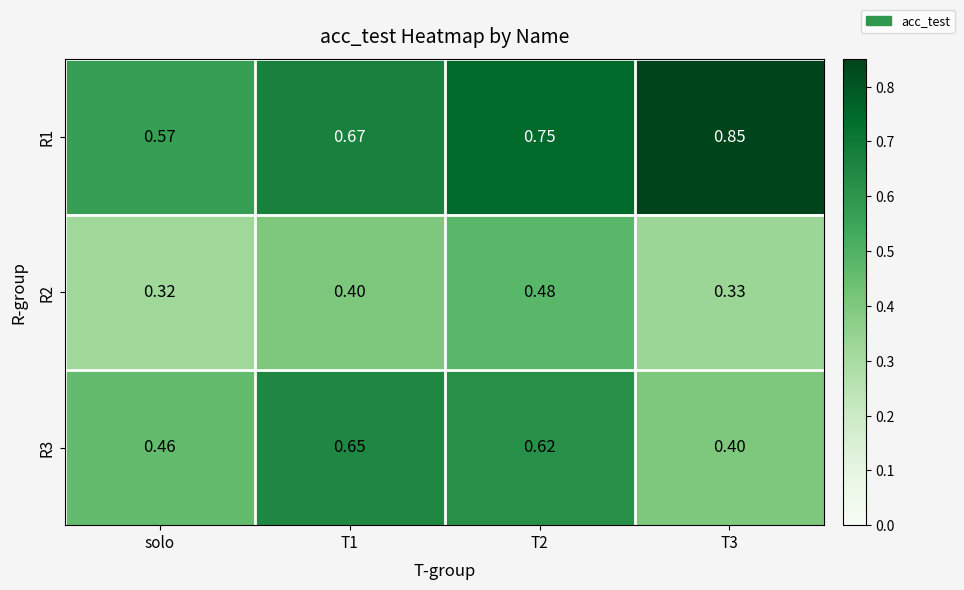

At which category is the sum across all series the highest?

T2